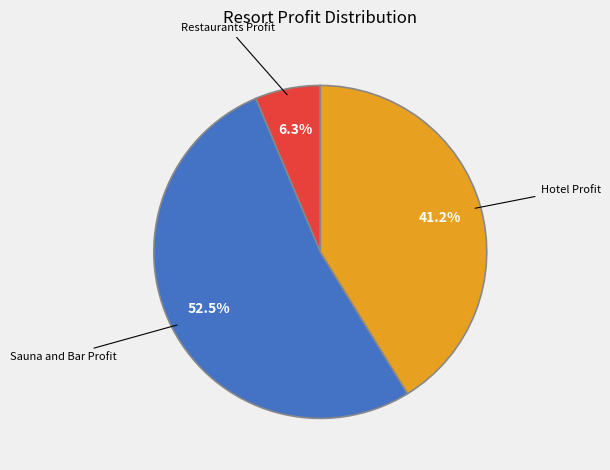

Is there any slice that represents more than half of the pie?

Yes